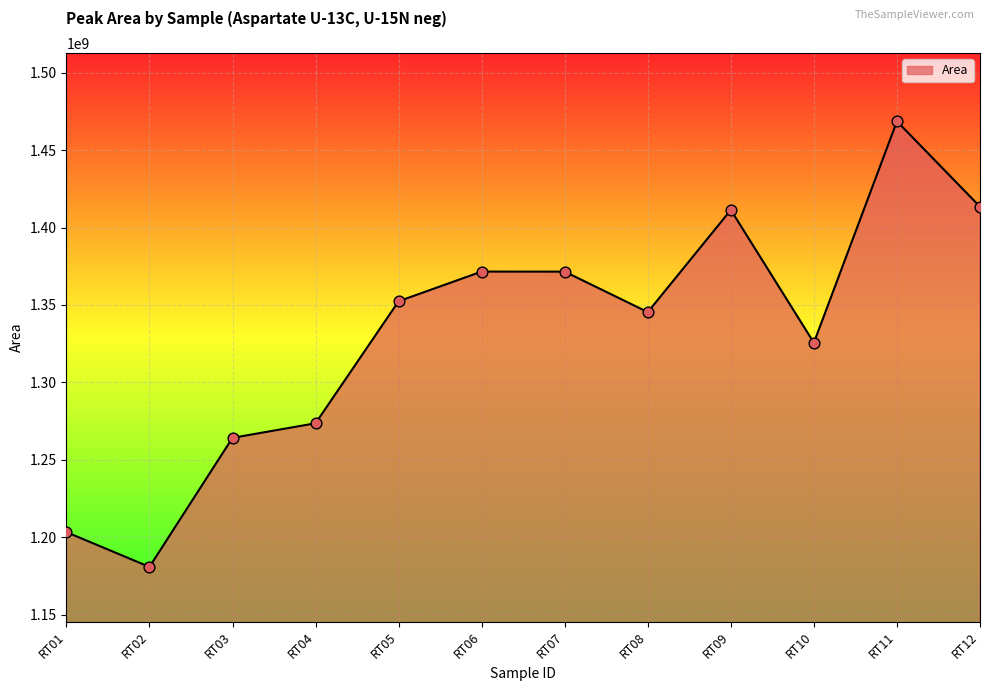

What is the ratio of the value at RT07 to the value at RT05?

1.0